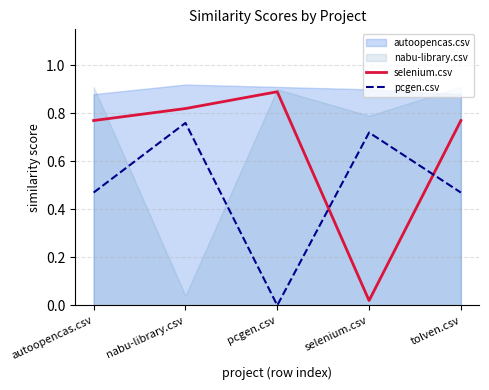

What is the spread (max minus min) of values at autoopencas.csv?

0.3